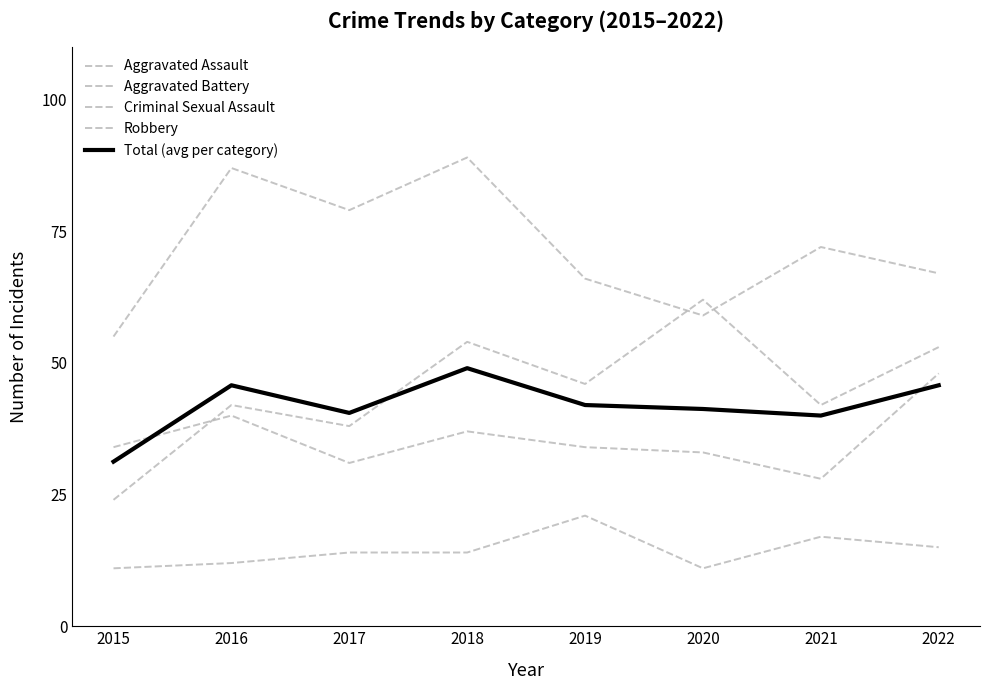

How many data points in Aggravated Battery are less than 34?

3